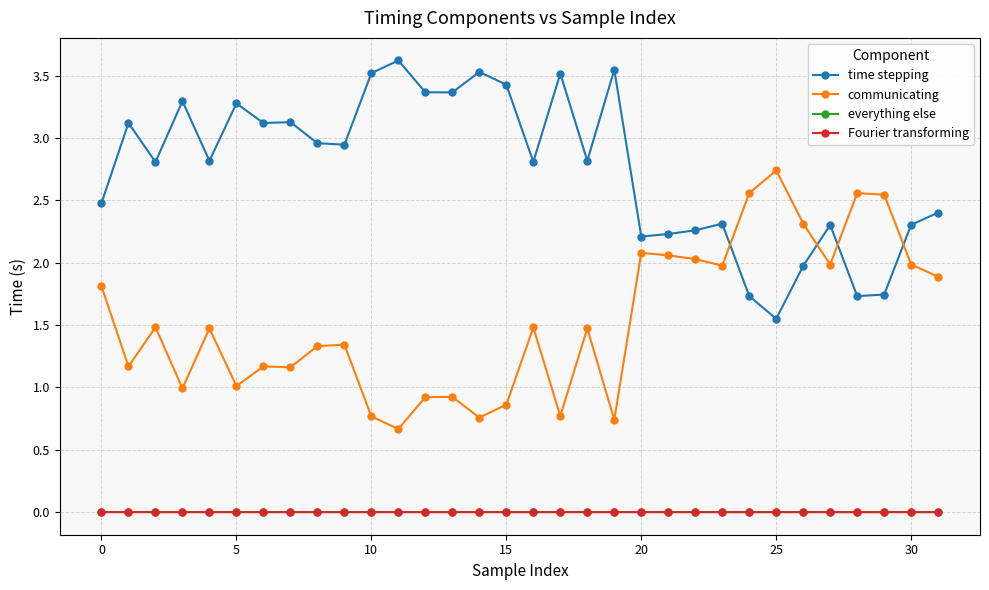

Which series has the largest total across all categories?

time stepping